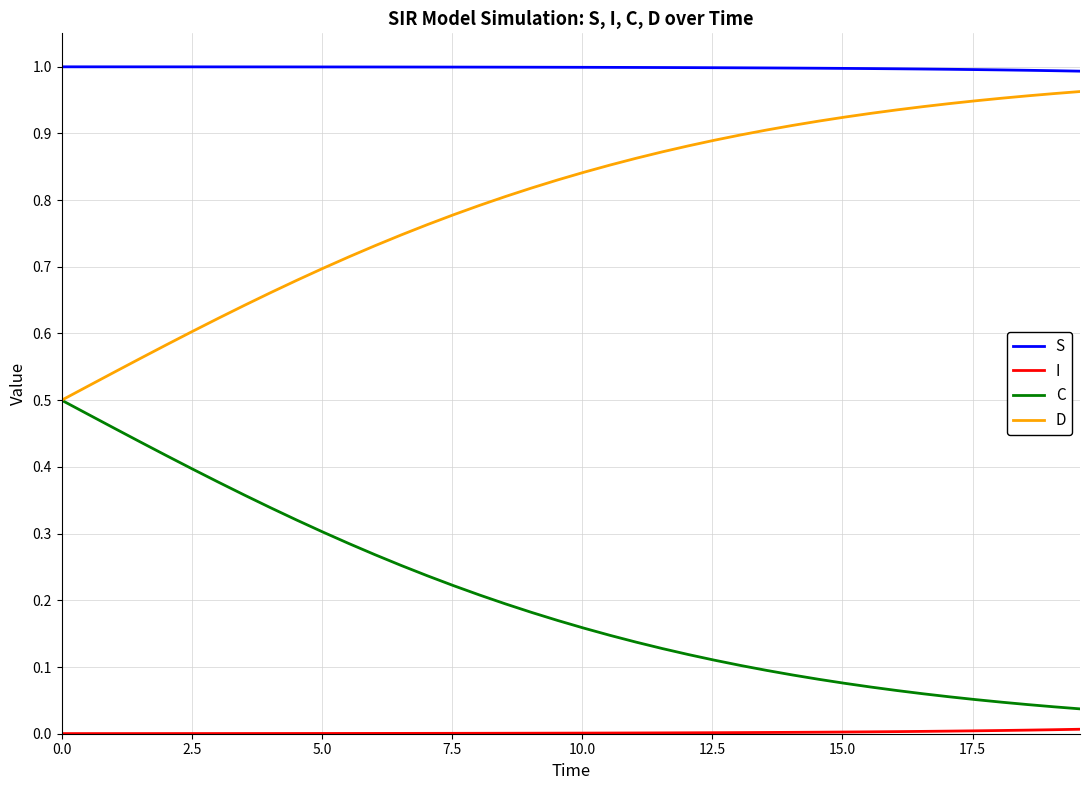

Does the chart display data point markers on the line(s)?

No